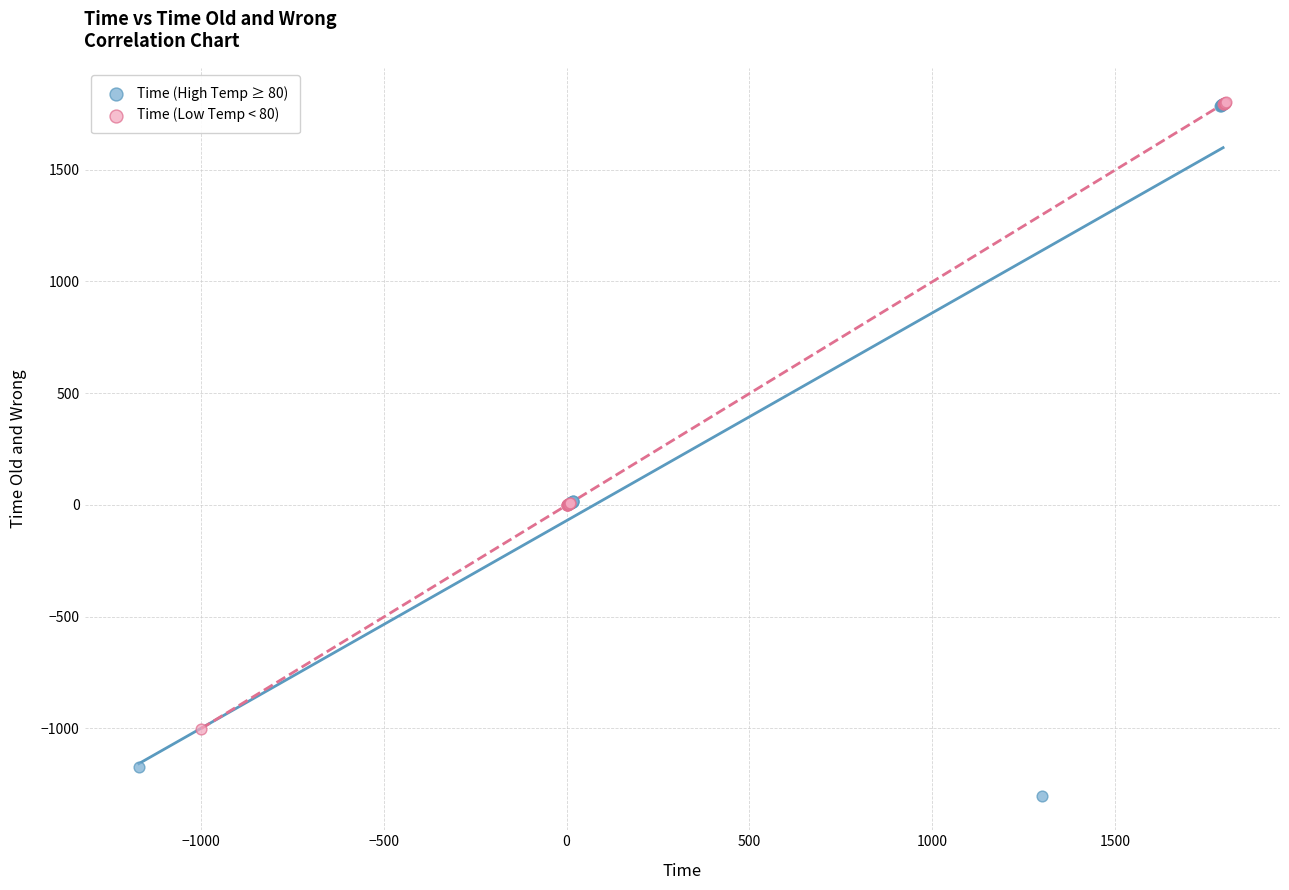

What are all the series names shown in the legend?

Time (High Temp ≥ 80), Time (Low Temp < 80)